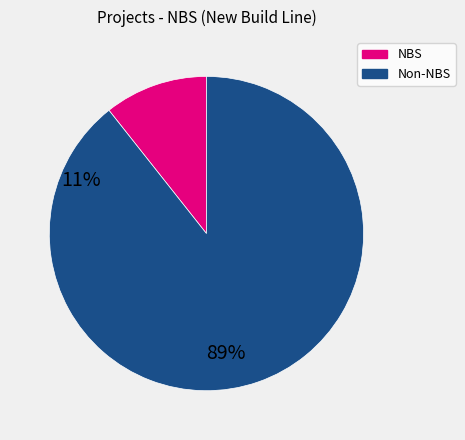

Count the number of slices in the pie.

2